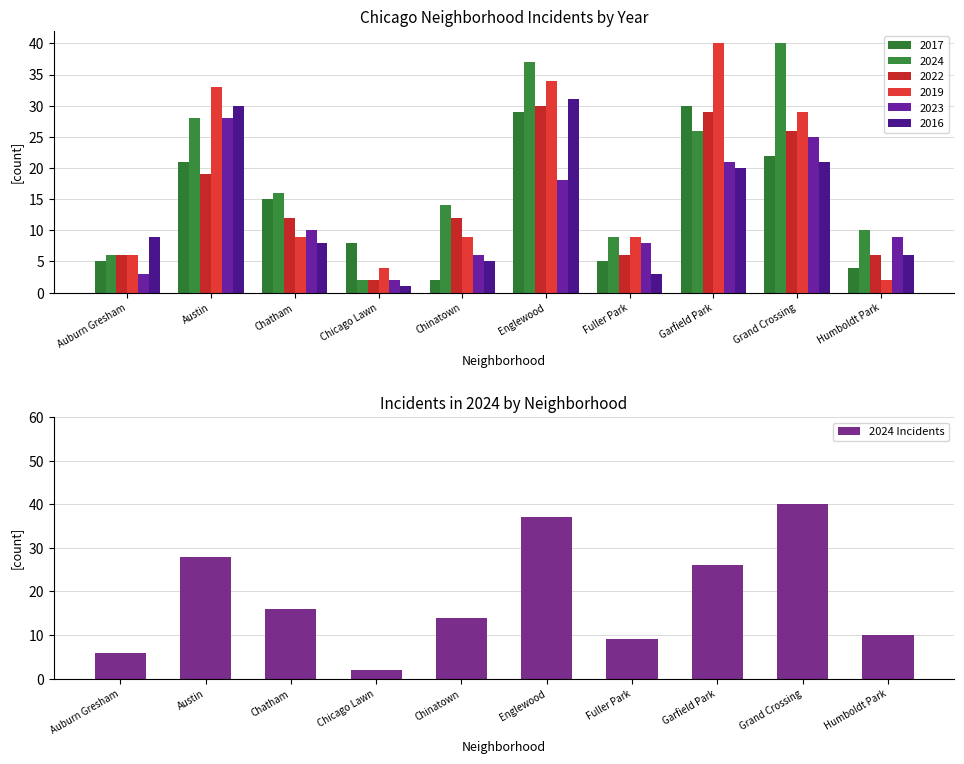

What is the approximate value at Fuller Park, to the nearest 5?

10